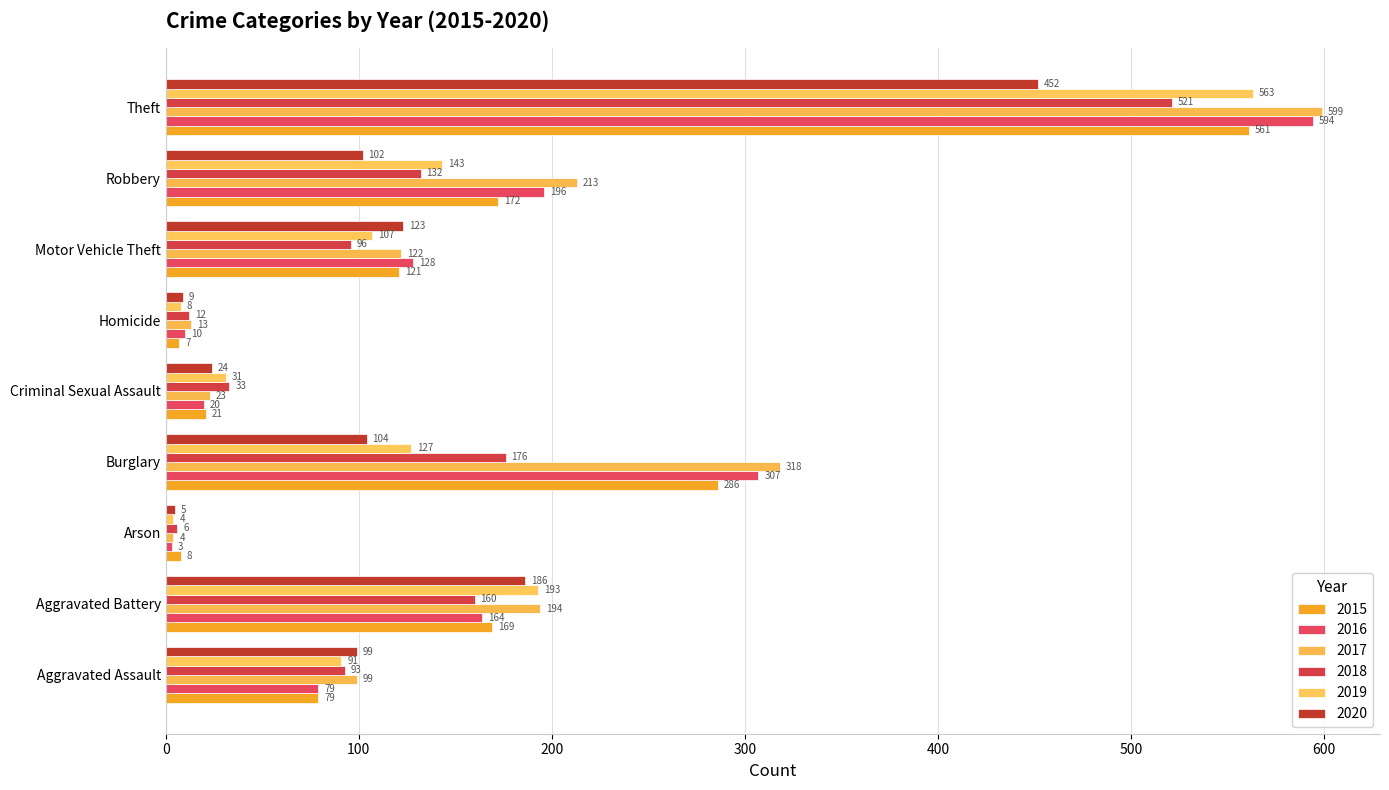

What is the sum of all 2015 values?

1424